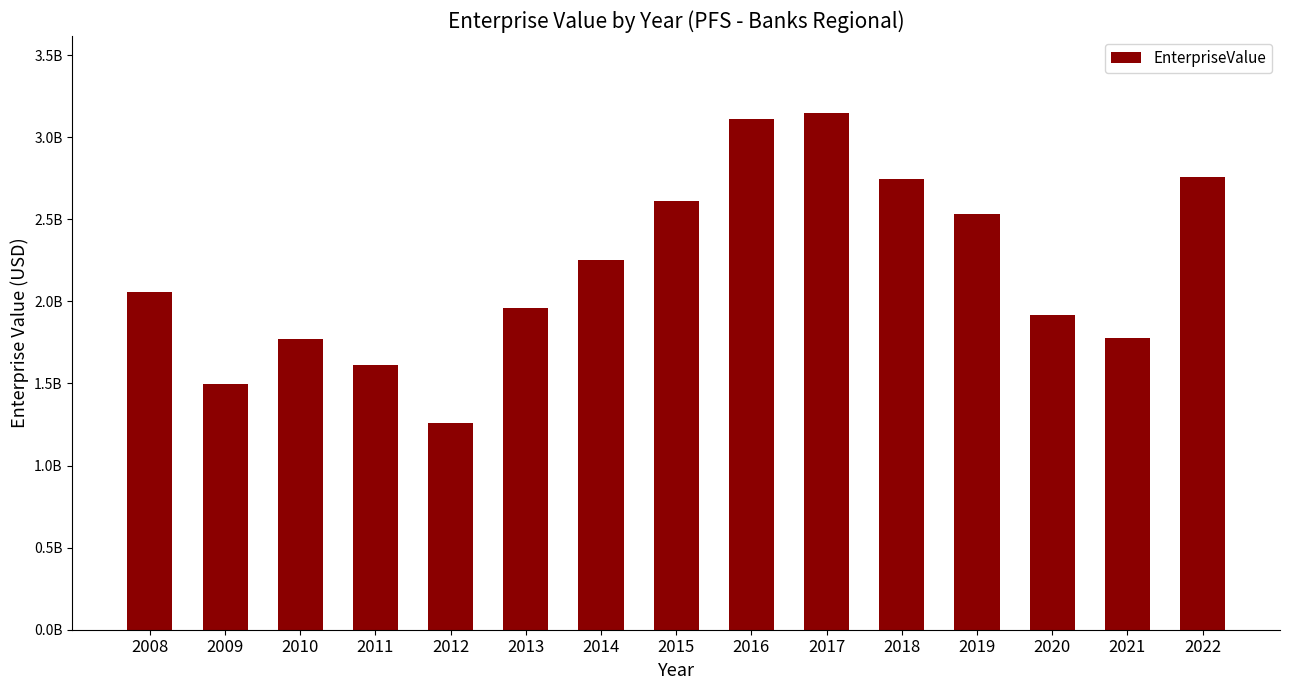

What is the difference between the second highest and minimum values?

1856456152.0